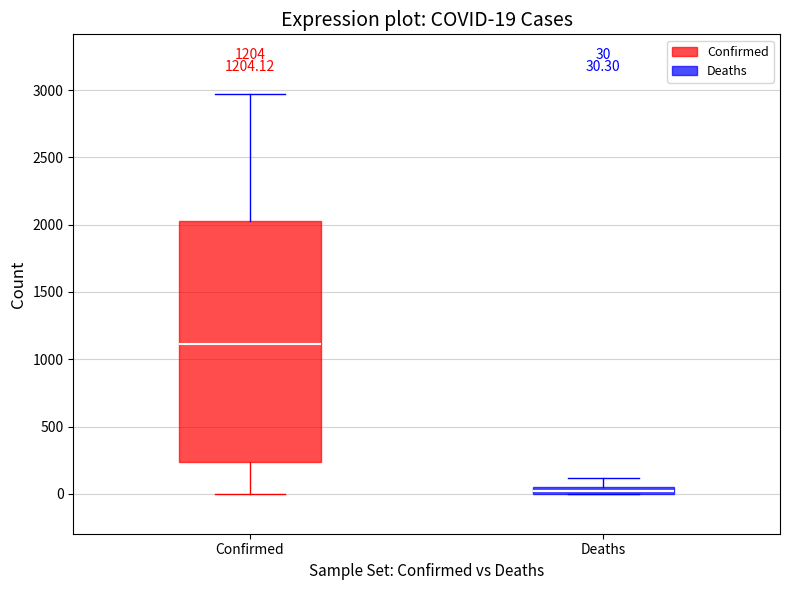

Which box's median line is the lowest?

Deaths